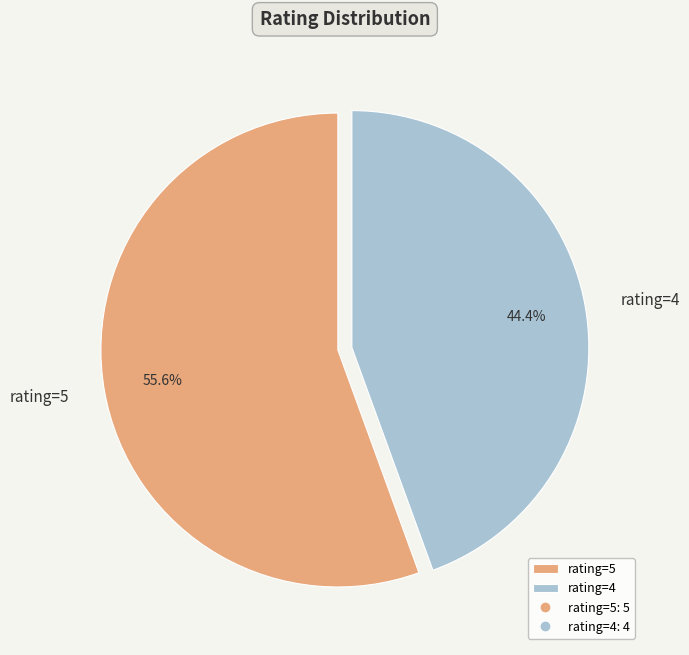

What percentage is the rating=4 slice, to the nearest percent?

44%